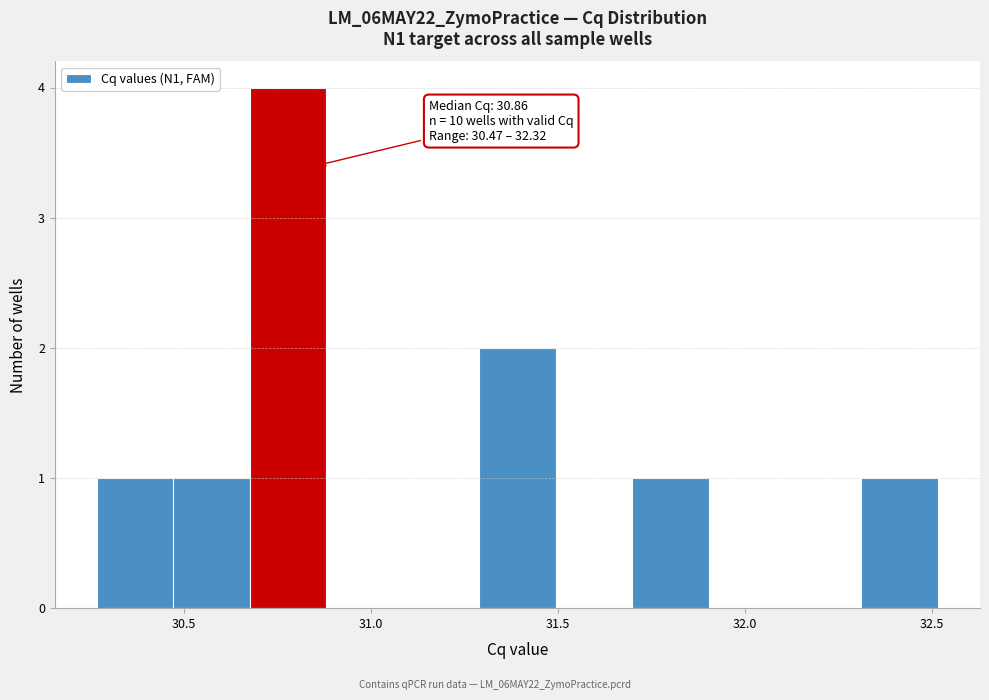

Over which range of the x-axis is the bar tallest?

30.70 to 30.90